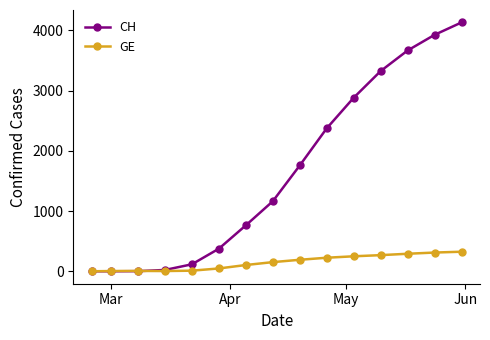

What is the maximum value for GE?

325